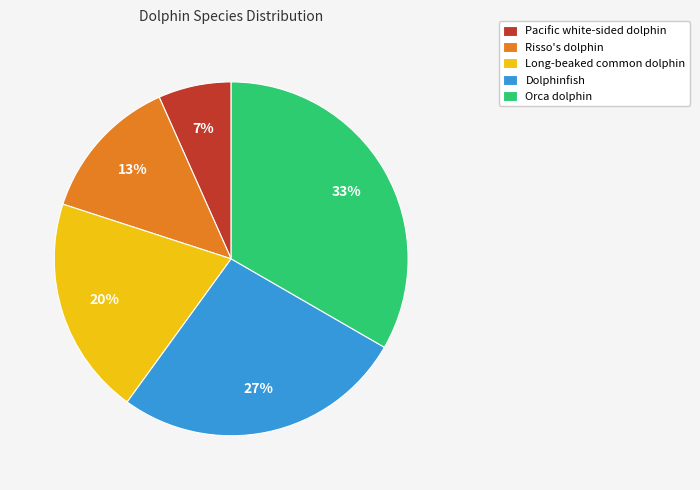

Count the number of slices in the pie.

5